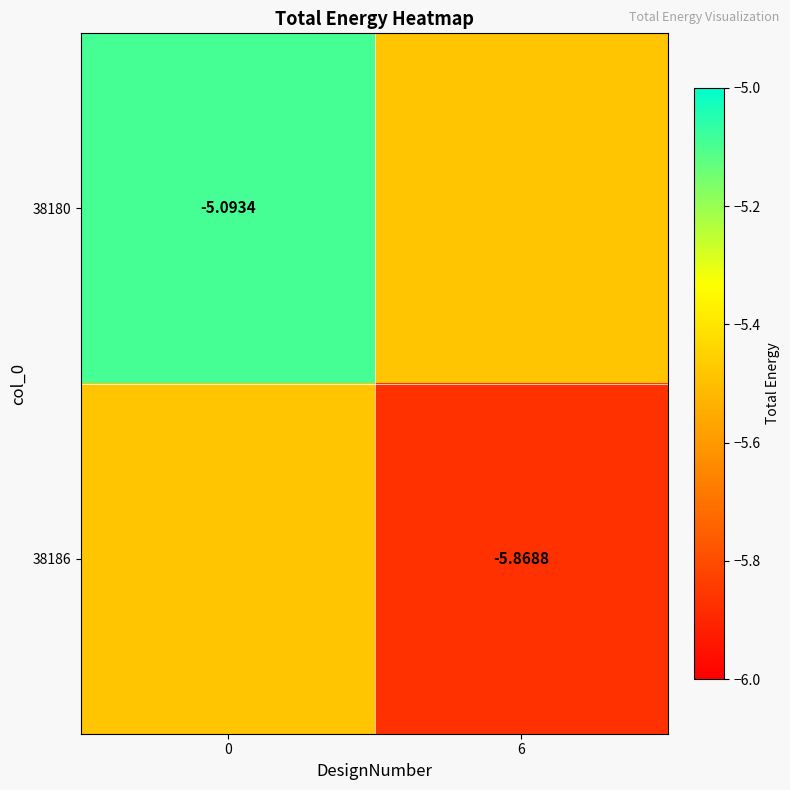

What is the approximate value of 38180 at 6?

-5.5